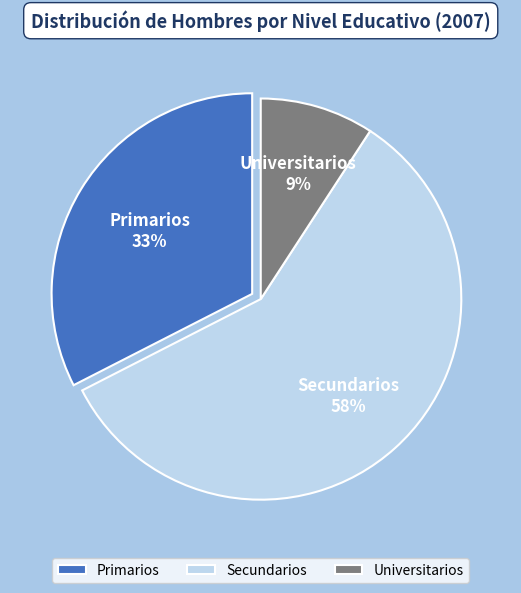

Rank the categories by value from lowest to highest.

Universitarios, Primarios, Secundarios